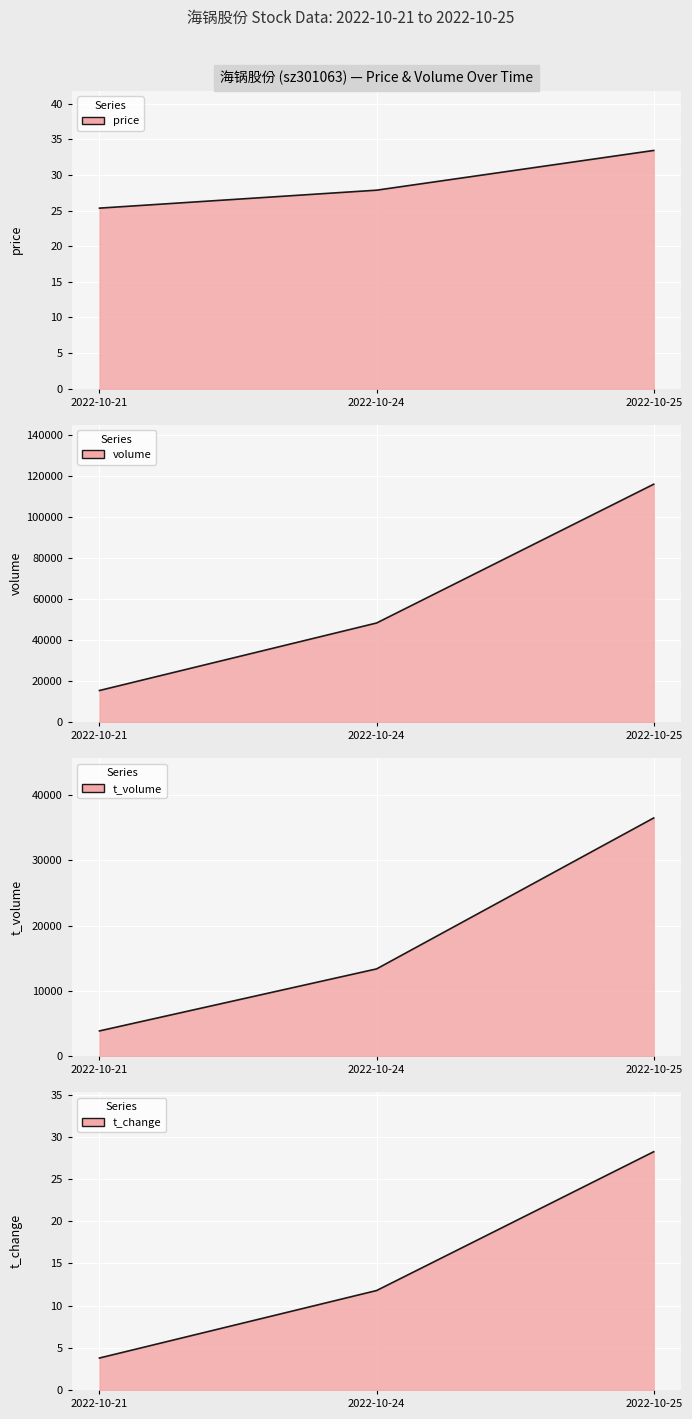

What is the highest value of the volume series?

115866.0